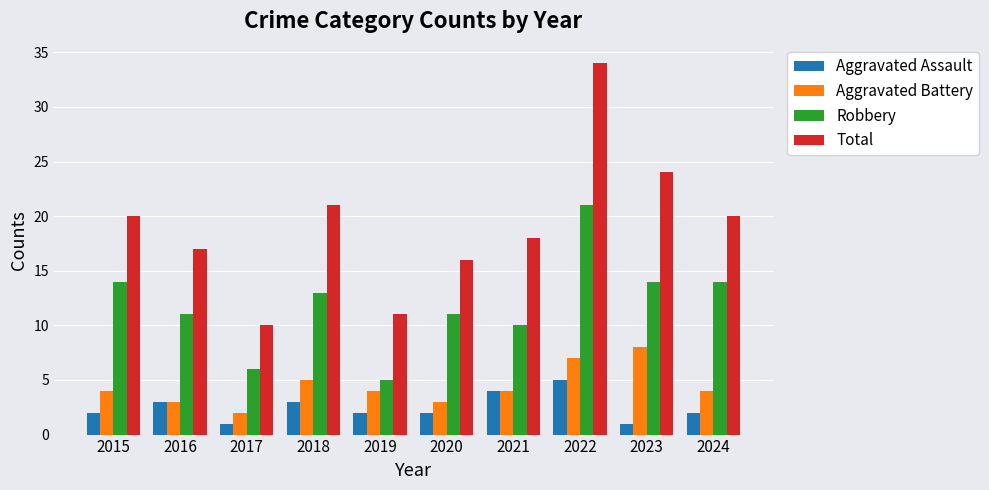

Rank the series by their maximum value, from lowest to highest.

Aggravated Assault, Aggravated Battery, Robbery, Total